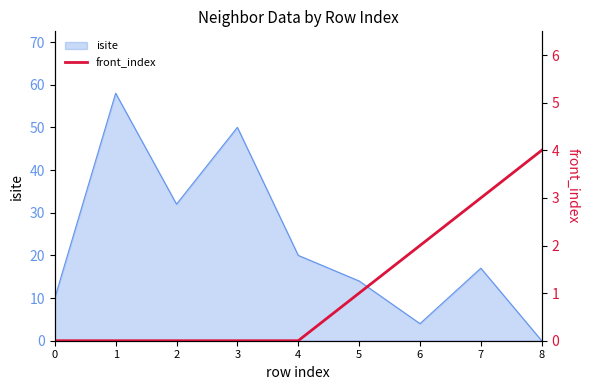

Reading left to right, extract all data points from this chart.

0	0	0	0	0	1	2	3	4